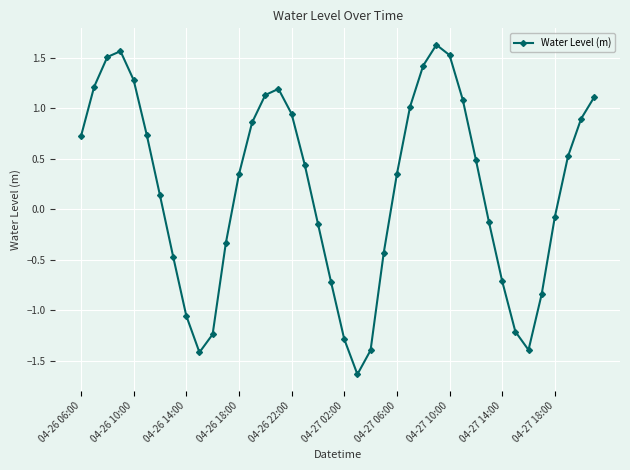

What is the smallest value displayed?

-1.6